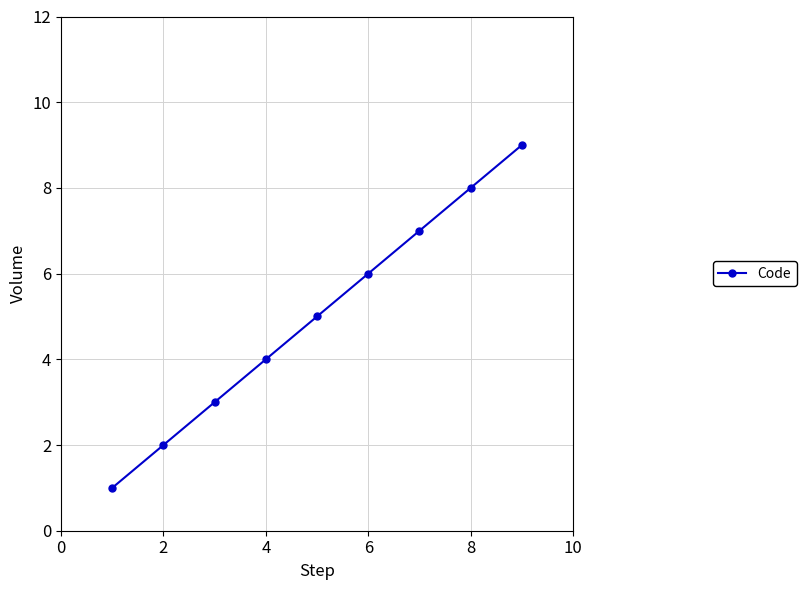

True or false: the data has more than 1 interior local peaks.

False